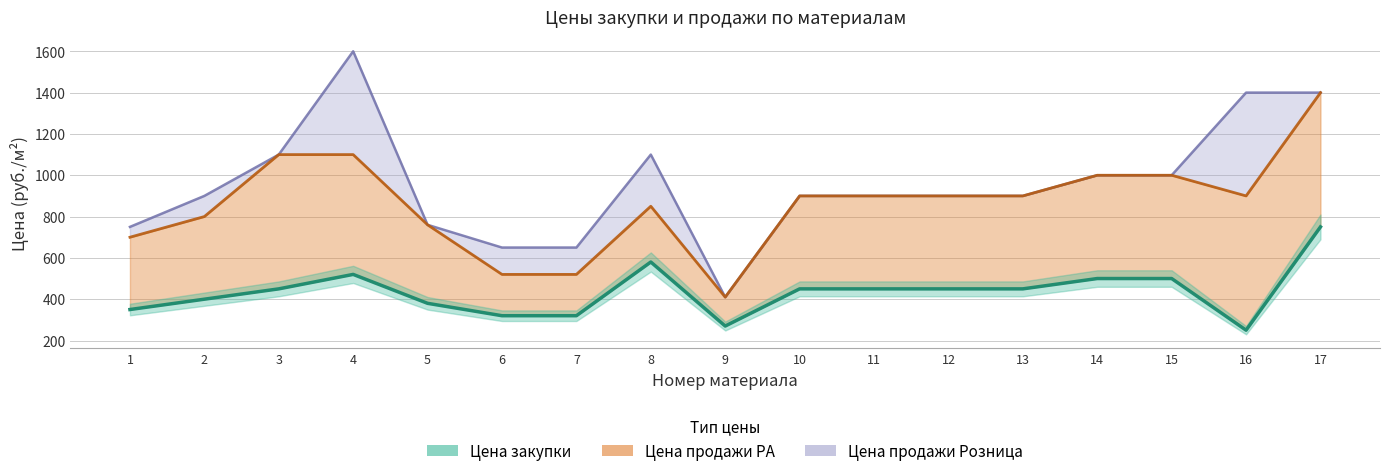

Is the value of Цена продажи Розница at 8 greater than the value of Цена закупки at 2?

Yes